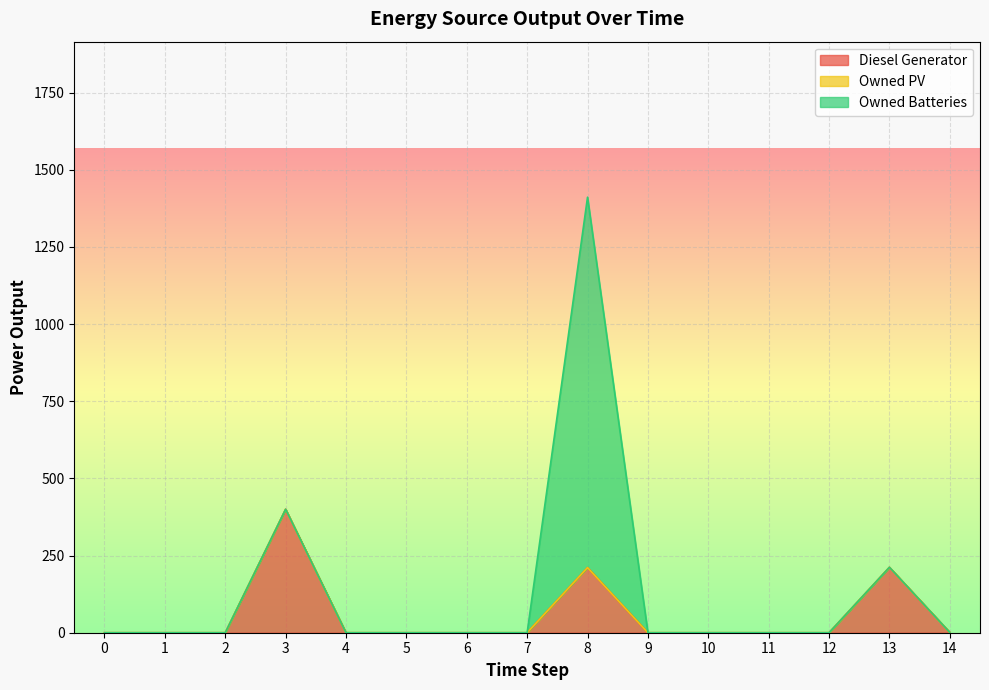

Which series changed the most between 0 and 4?

Diesel Generator